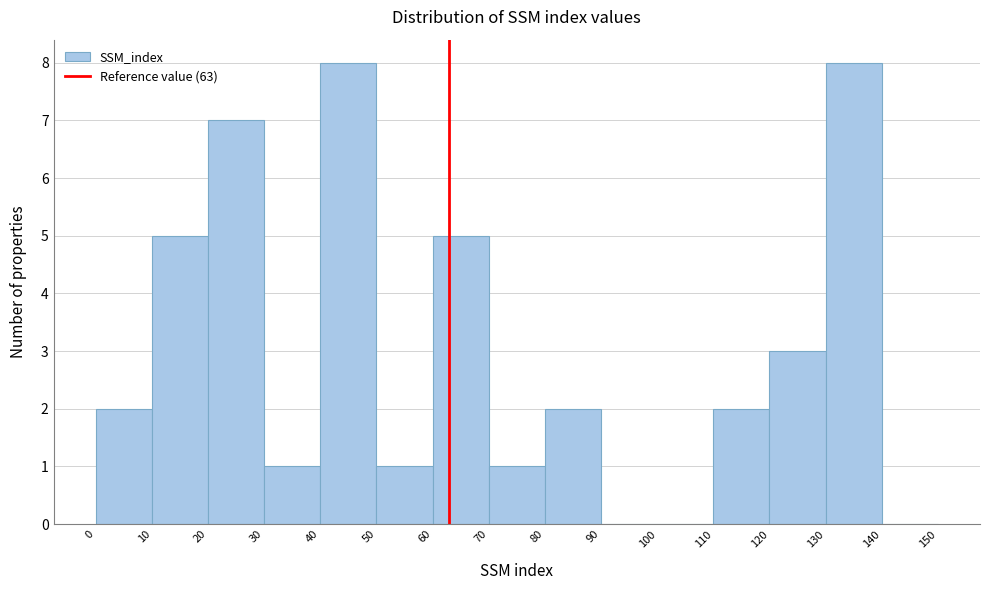

Reading left to right, transcribe this chart: for each bar, give the range it covers on the x-axis and its height. The values are not printed on the chart, so give them approximately, as read against the axis.

0 to 10: 2
10 to 20: 5
20 to 30: 7
30 to 40: 1
40 to 50: 8
50 to 60: 1
60 to 70: 5
70 to 80: 1
80 to 90: 2
90 to 100: 0
100 to 110: 0
110 to 120: 2
120 to 130: 3
130 to 140: 8
140 to 150: 0